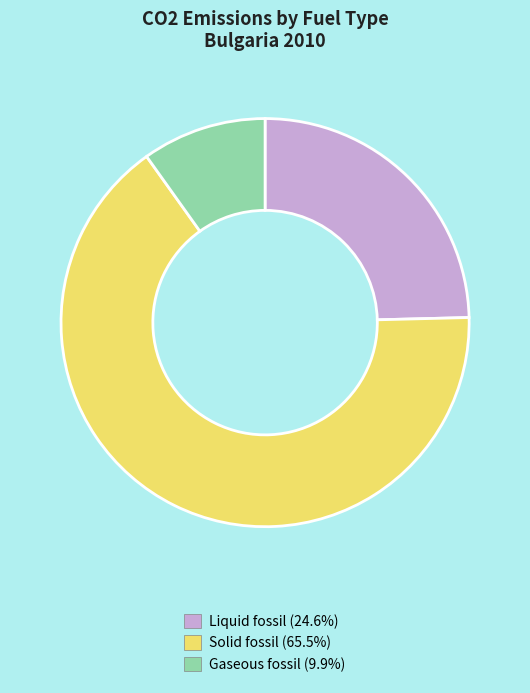

Rank the categories by value from lowest to highest.

Gaseous fossil, Liquid fossil, Solid fossil